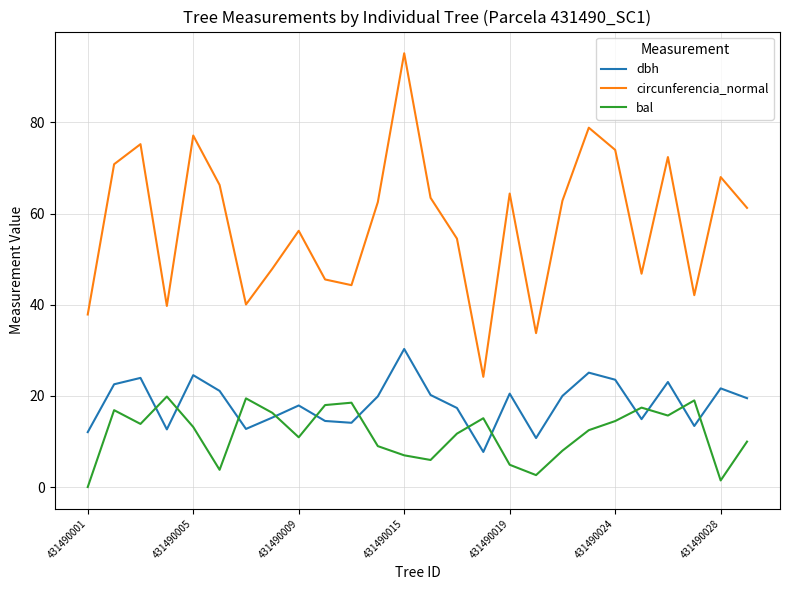

True or false: dbh and circunferencia_normal cross at least once.

False